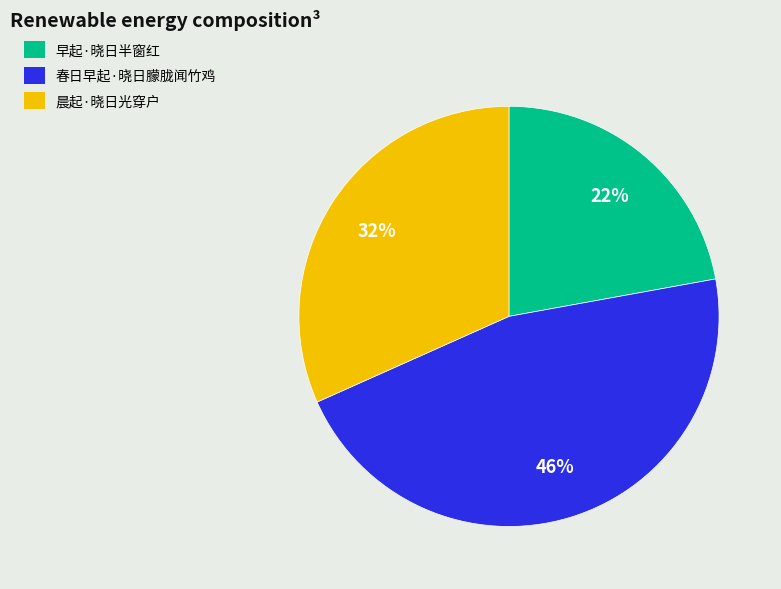

To the nearest percent, what portion does 春日早起·晓日朦胧闻竹鸡 represent?

46%